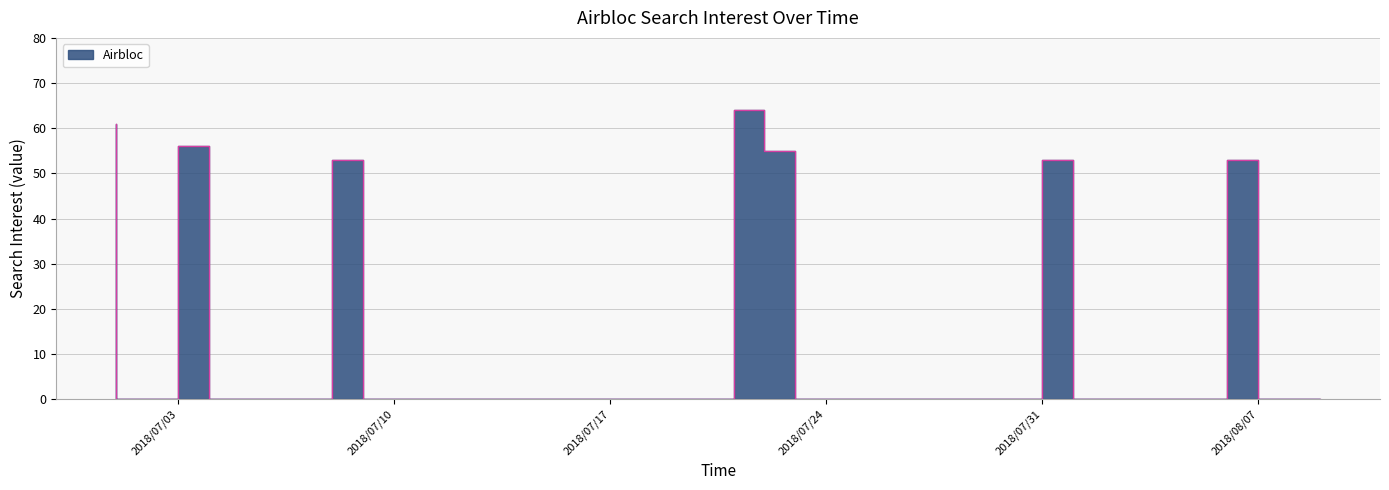

How many lines are shown in the chart?

1